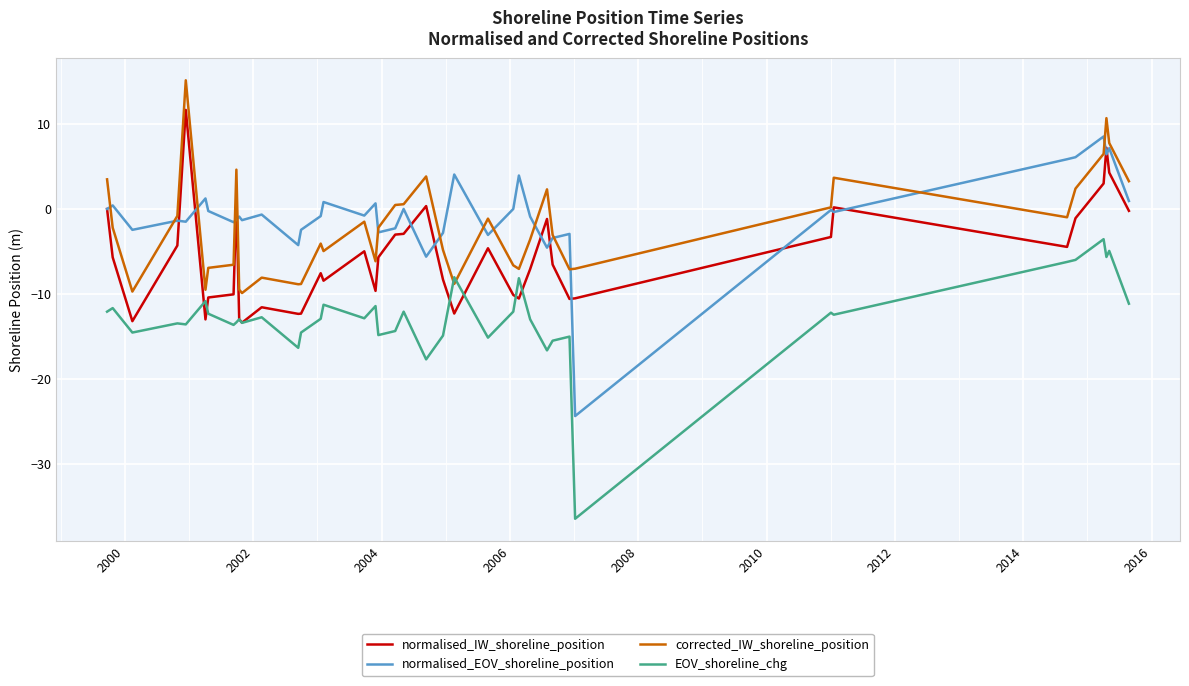

True or false: normalised_IW_shoreline_position and corrected_IW_shoreline_position intersect in this chart.

False